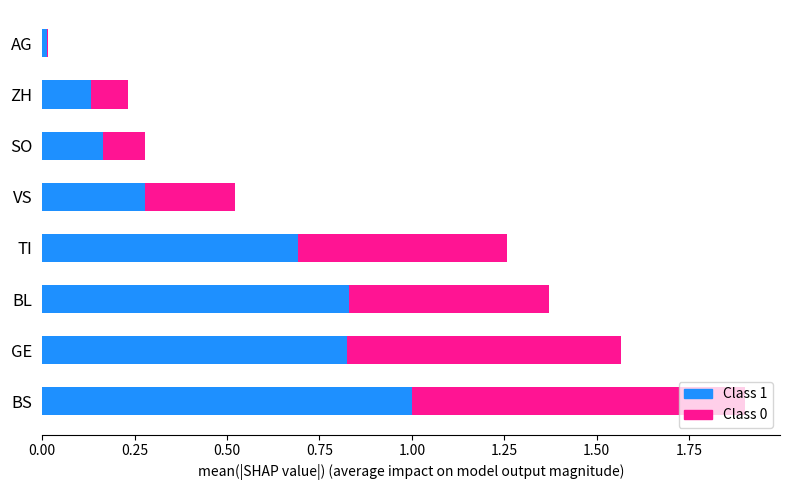

At which category is the sum across all series the highest?

BS